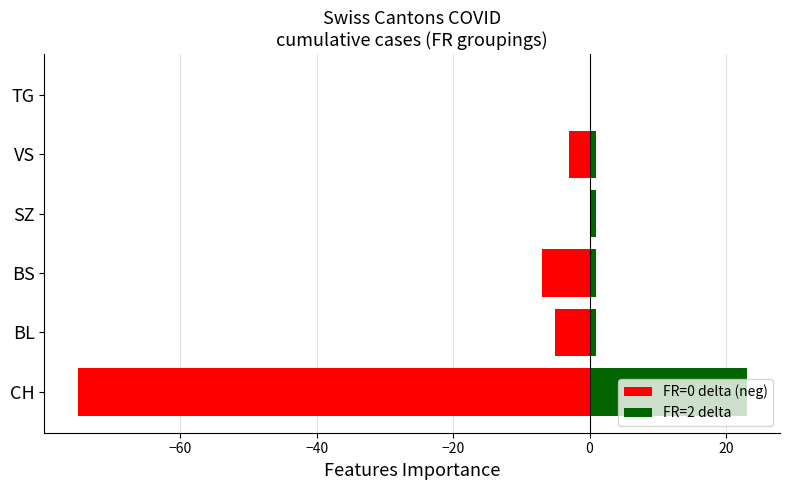

Rank the series by their maximum value, from highest to lowest.

FR=2 delta, FR=0 delta (neg)